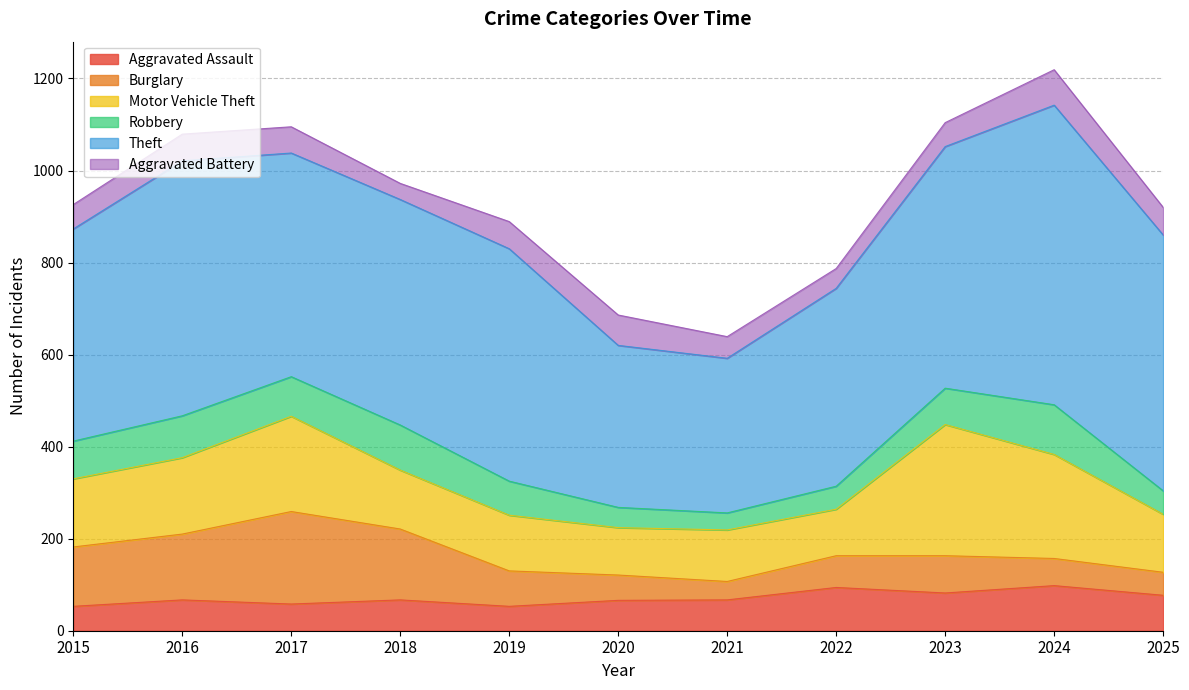

Which series has the widest spread of values?

Theft